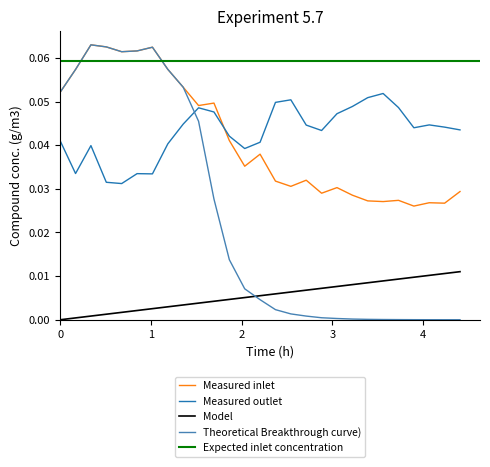

True or false: Model and Measured outlet intersect in this chart.

False